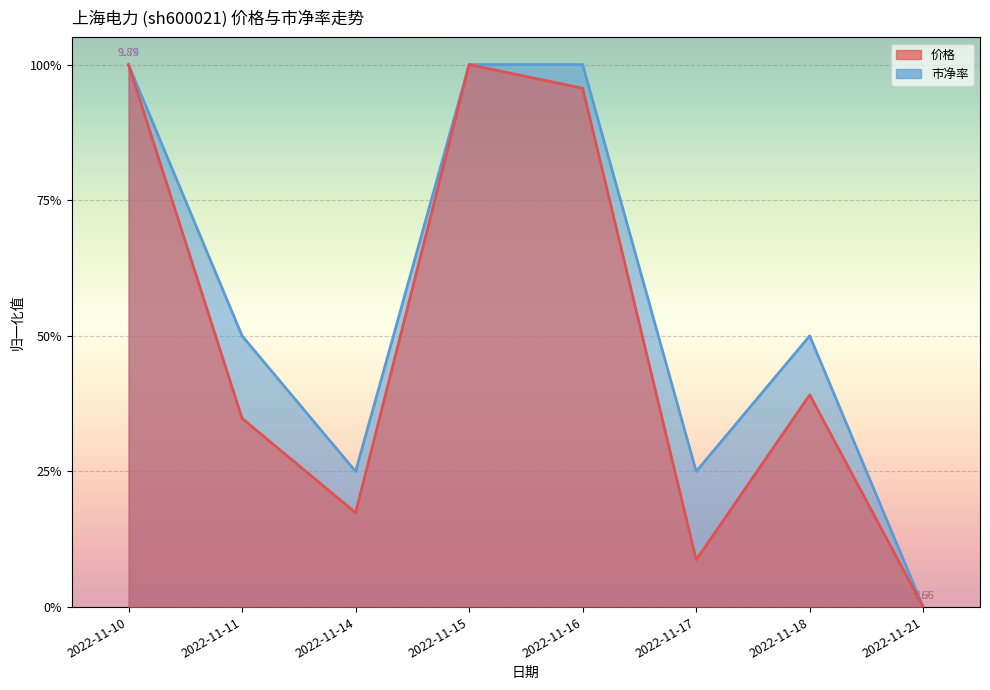

Which has a higher value, 2022-11-18 or 2022-11-16?

2022-11-16